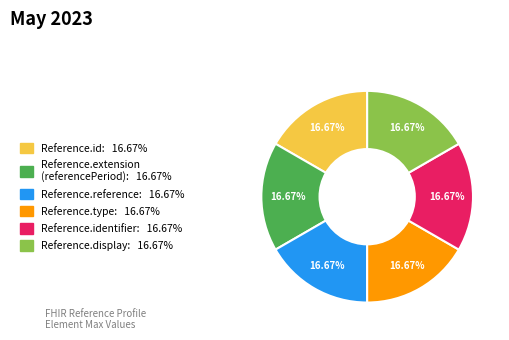

Is there any slice that represents more than half of the pie?

No